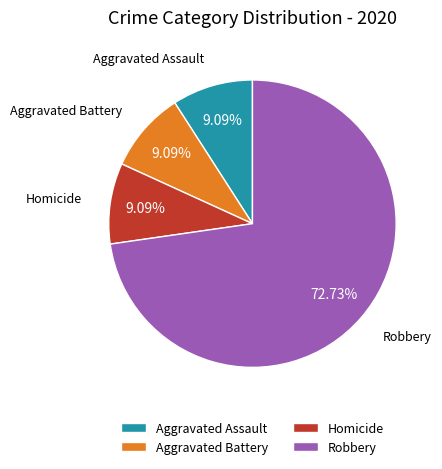

The Homicide slice represents 9% of the pie. True or false?

True